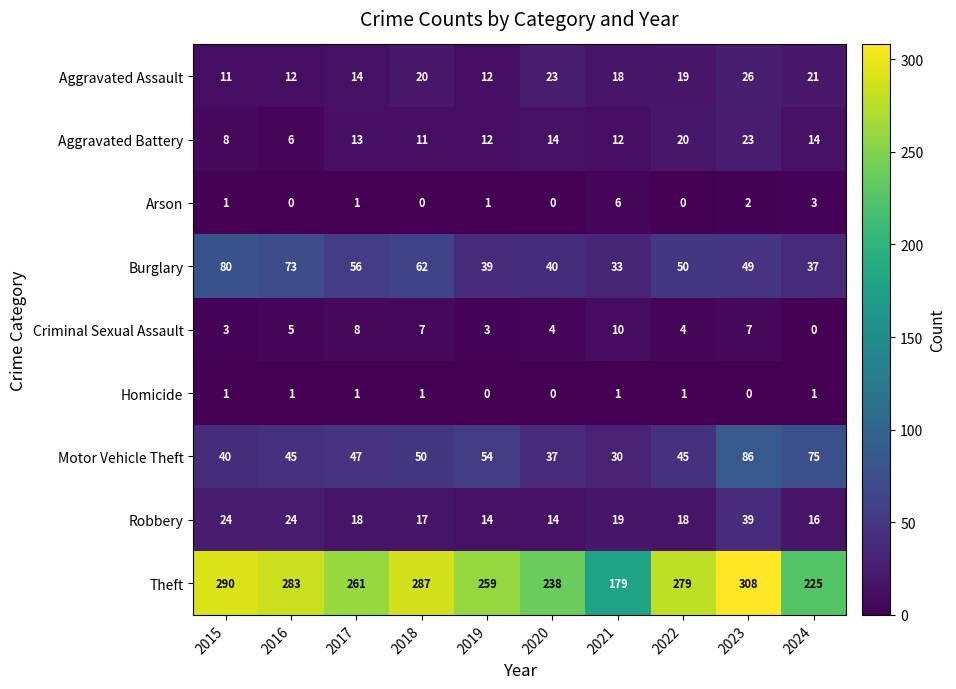

Which category has the highest value in the Aggravated Assault series?

2023